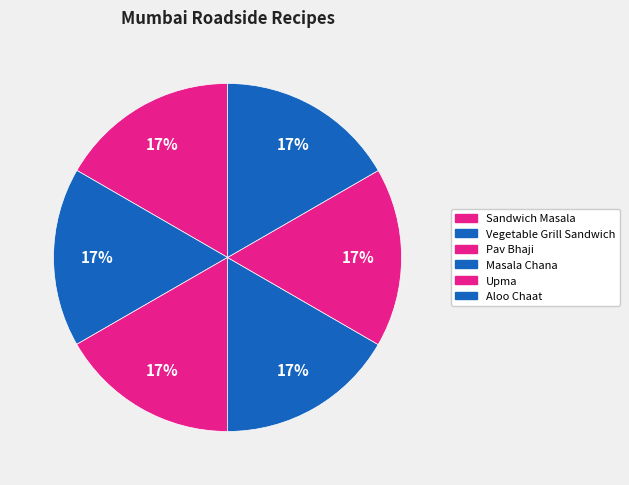

How many segments does this pie chart have?

6